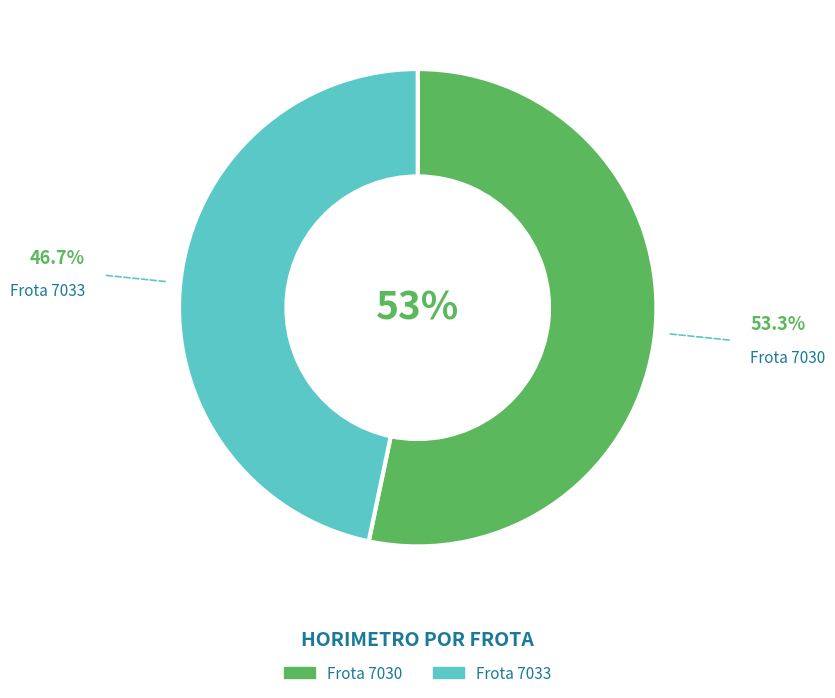

Is there any slice that represents more than half of the pie?

Yes